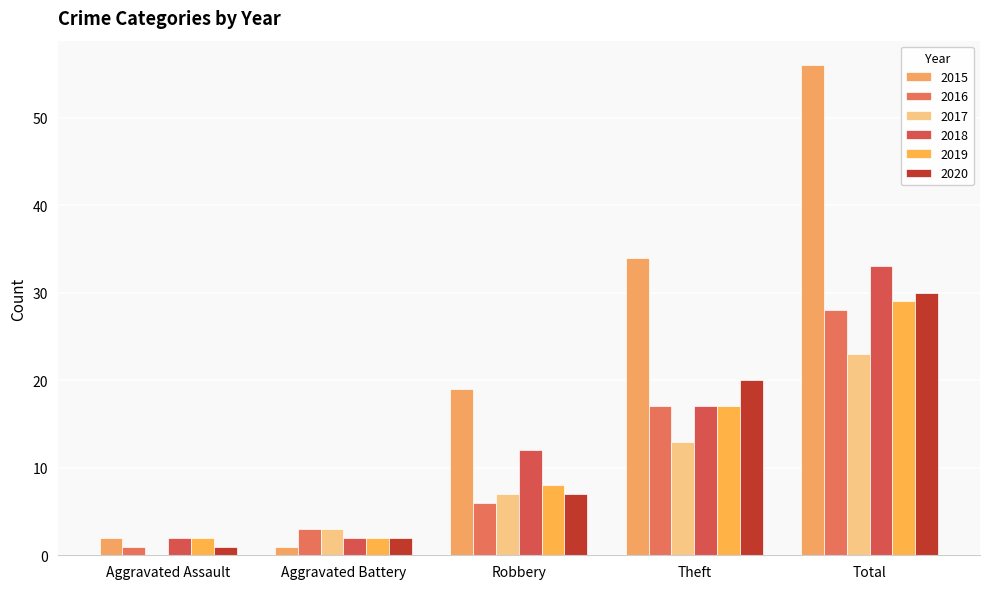

The value of 2019 at Aggravated Battery is 3. True or false?

False